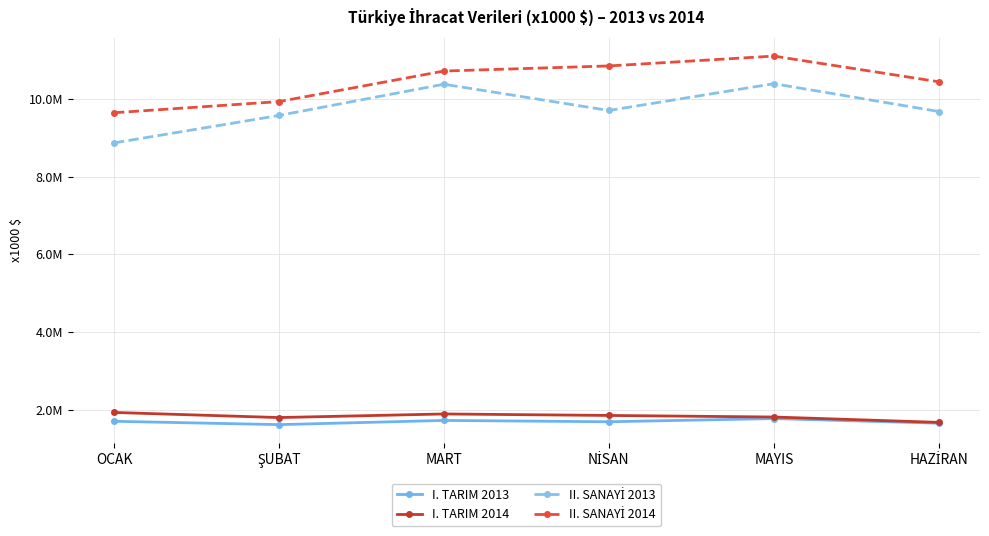

Does the chart have visible grid lines?

Yes